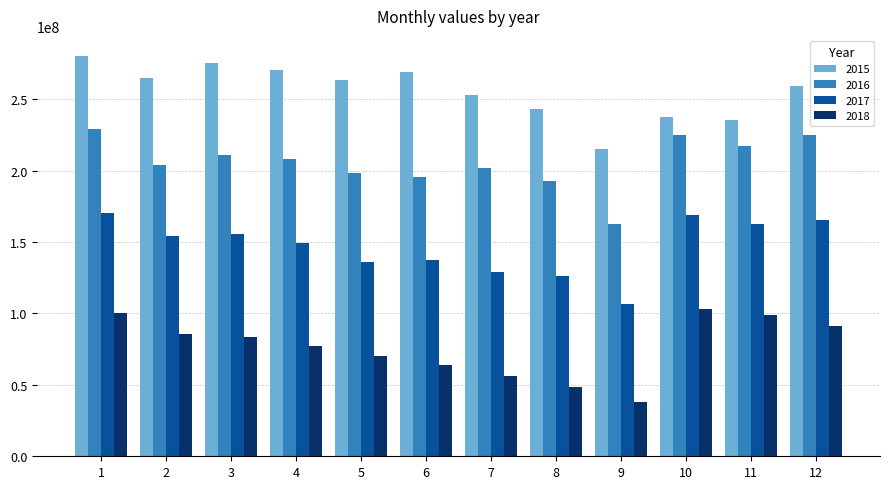

True or false: 2015 has a value of 265107814 at 2.

True